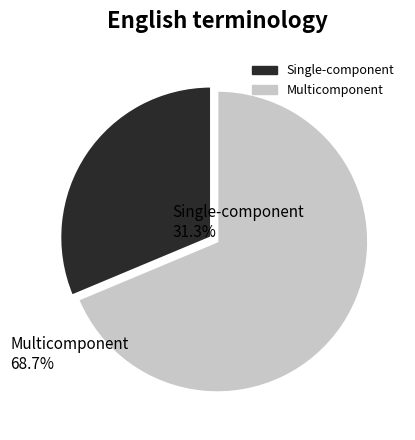

Is there a majority slice in this chart?

Yes